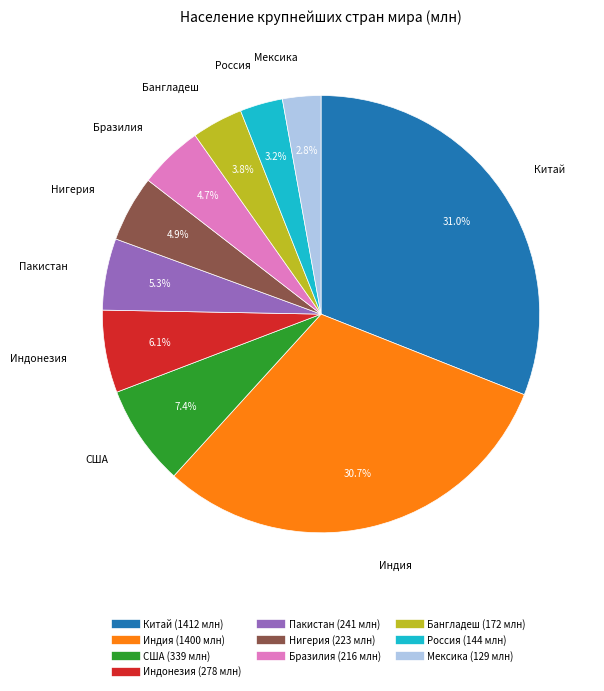

Is the sum of Нигерия and Бангладеш greater than half?

No